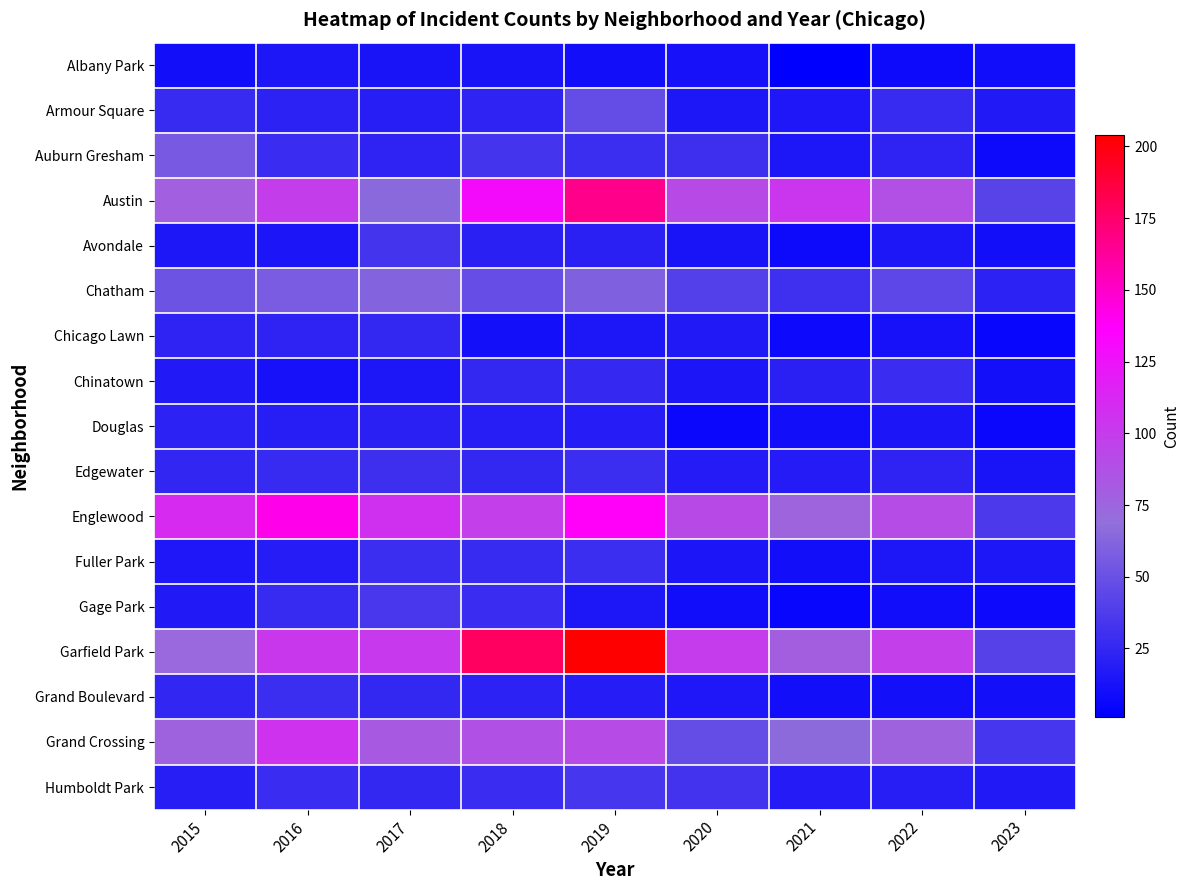

Which series changed the most between 2022 and 2023?

Garfield Park